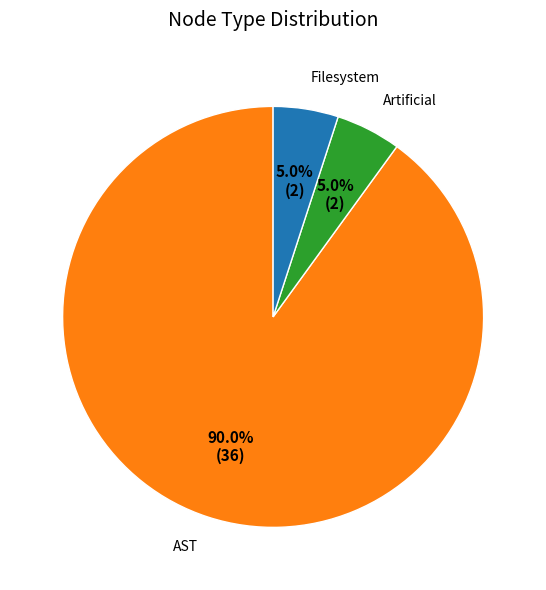

What is the ratio of the value at Filesystem to the value at Artificial?

1.0